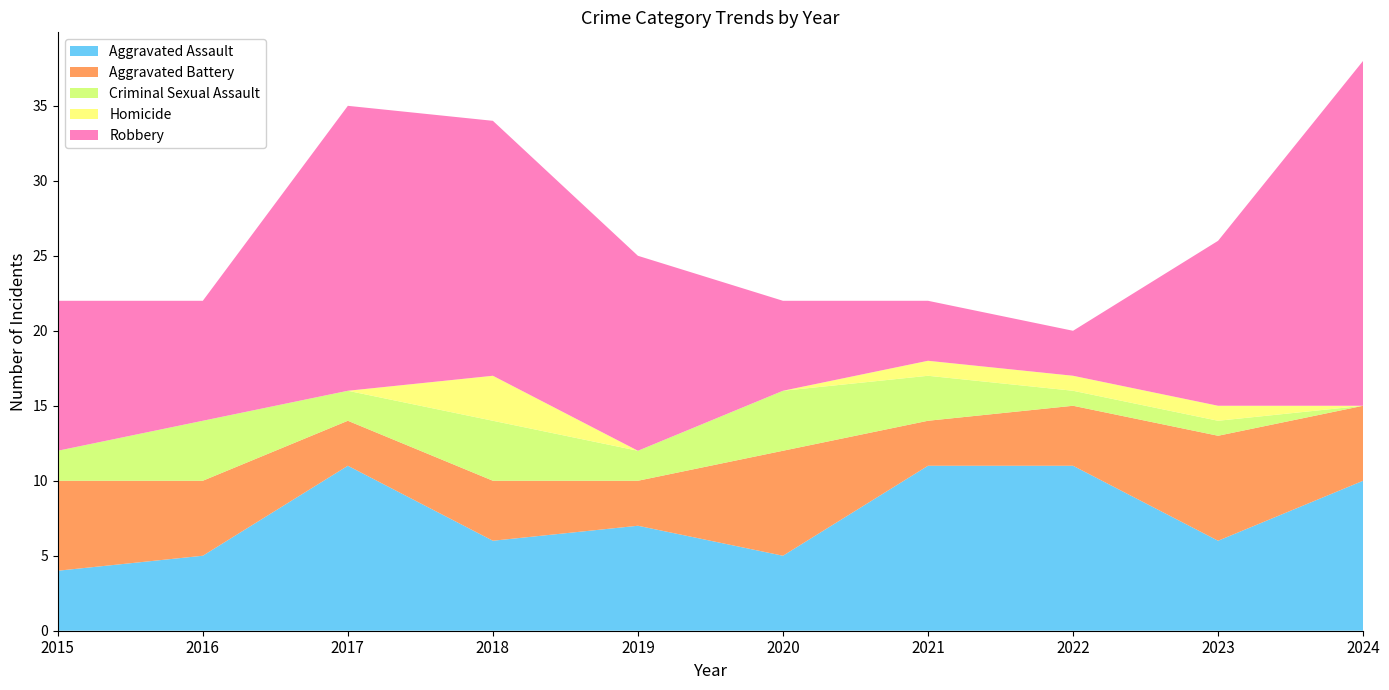

Reading left to right, transcribe all the data shown in this chart.

Aggravated Assault: 2015=4	2016=5	2017=11	2018=6	2019=7	2020=5	2021=11	2022=11	2023=6	2024=10
Aggravated Battery: 2015=6	2016=5	2017=3	2018=4	2019=3	2020=7	2021=3	2022=4	2023=7	2024=5
Criminal Sexual Assault: 2015=2	2016=4	2017=2	2018=4	2019=2	2020=4	2021=3	2022=1	2023=1	2024=0
Homicide: 2015=0	2016=0	2017=0	2018=3	2019=0	2020=0	2021=1	2022=1	2023=1	2024=0
Robbery: 2015=10	2016=8	2017=19	2018=17	2019=13	2020=6	2021=4	2022=3	2023=11	2024=23